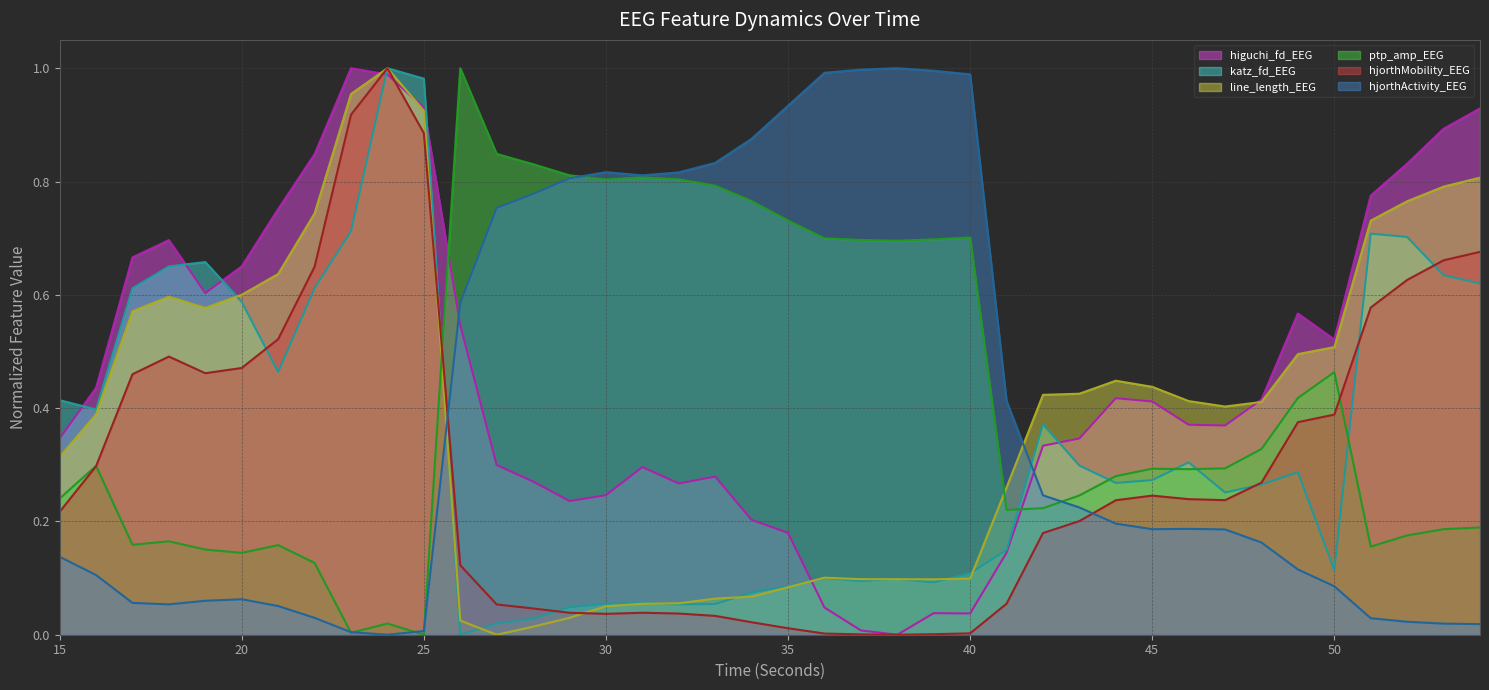

Which series has the largest total across all categories?

higuchi_fd_EEG